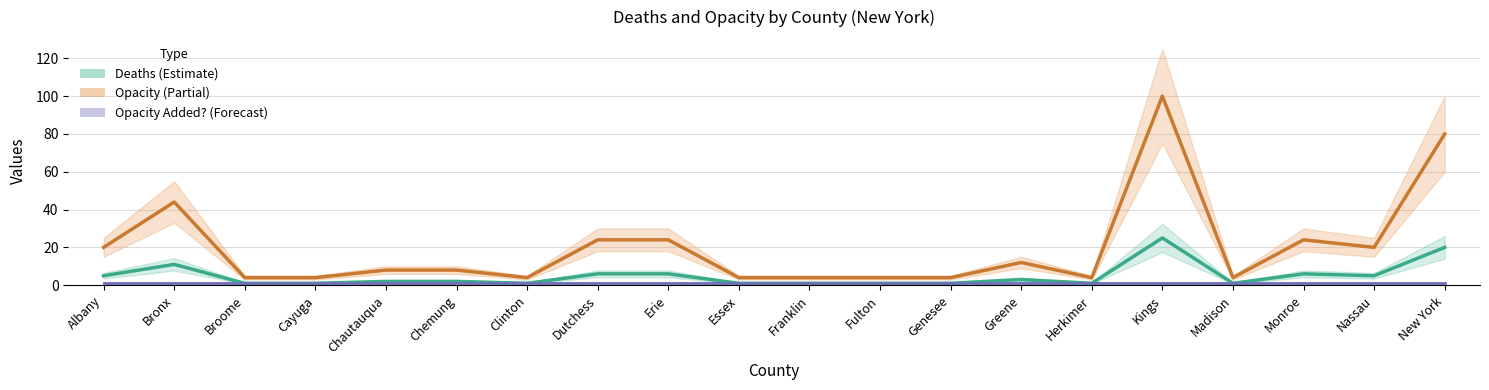

List the labels in order of Opacity value, largest first.

Kings, New York, Bronx, Dutchess, Erie, Monroe, Albany, Nassau, Greene, Chautauqua, Chemung, Broome, Cayuga, Clinton, Essex, Franklin, Fulton, Genesee, Herkimer, Madison